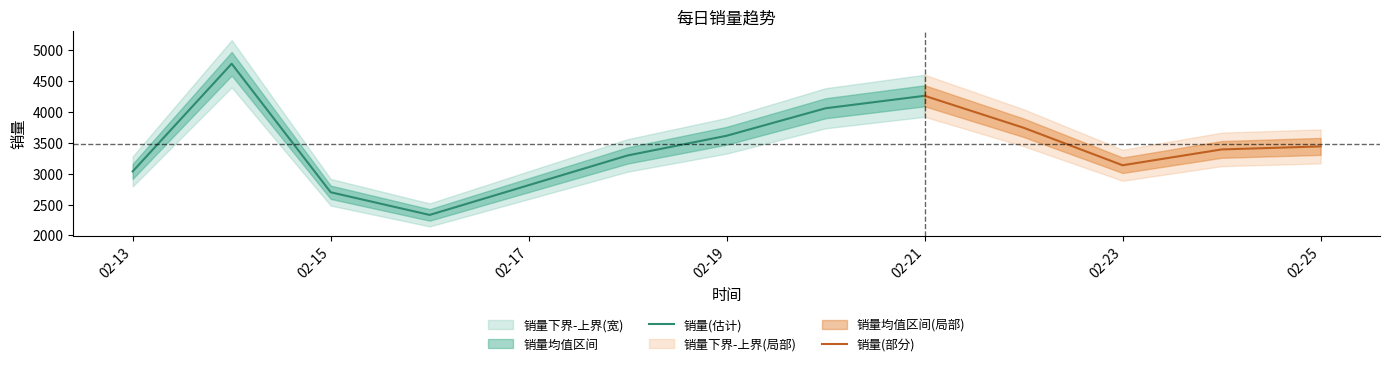

What is the ratio of the value at 2015-02-16 to the value at 2015-02-24?

0.7